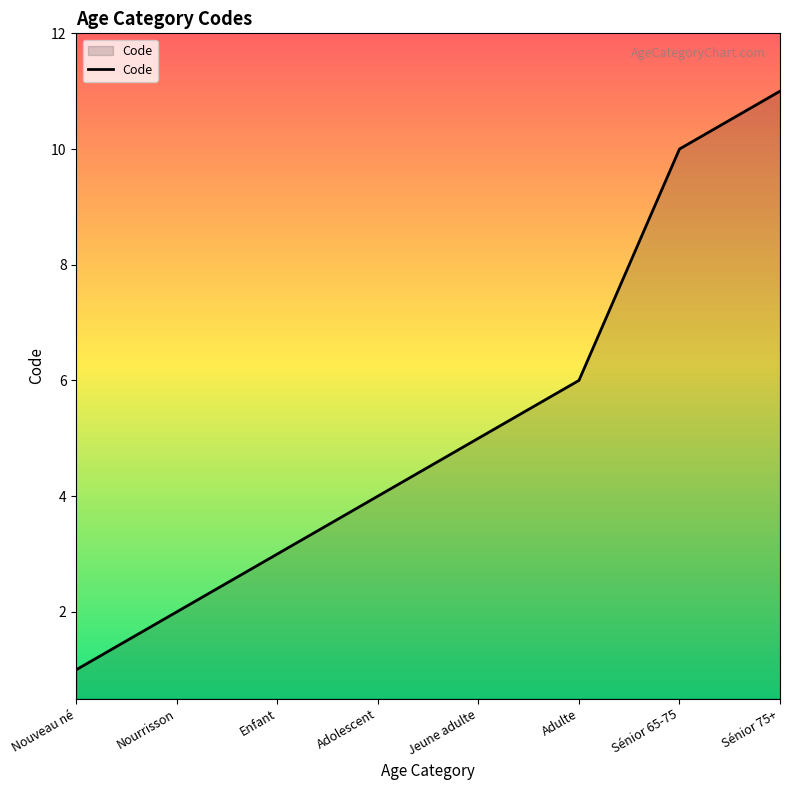

What is the sum of the values at Enfant and Nouveau né?

4